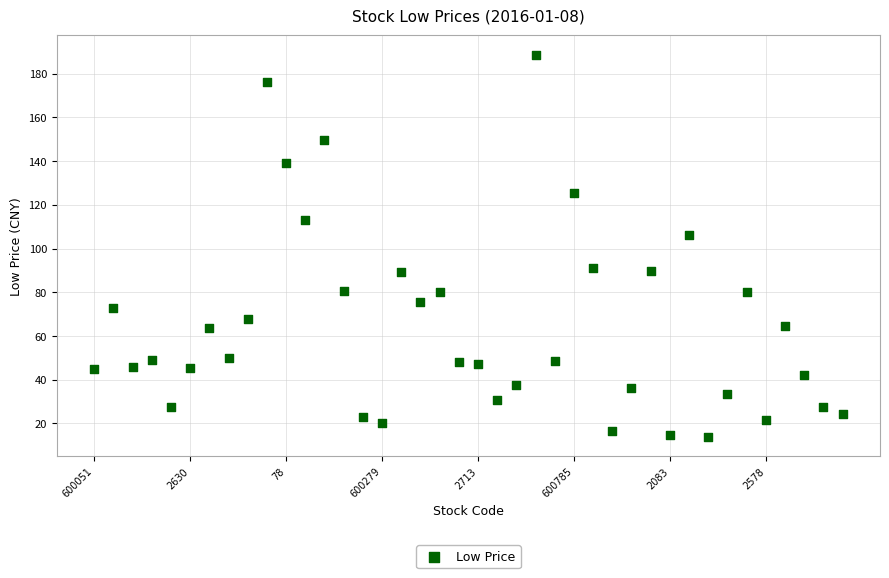

What Y value in the scatter plot is closest to 101?

106.3